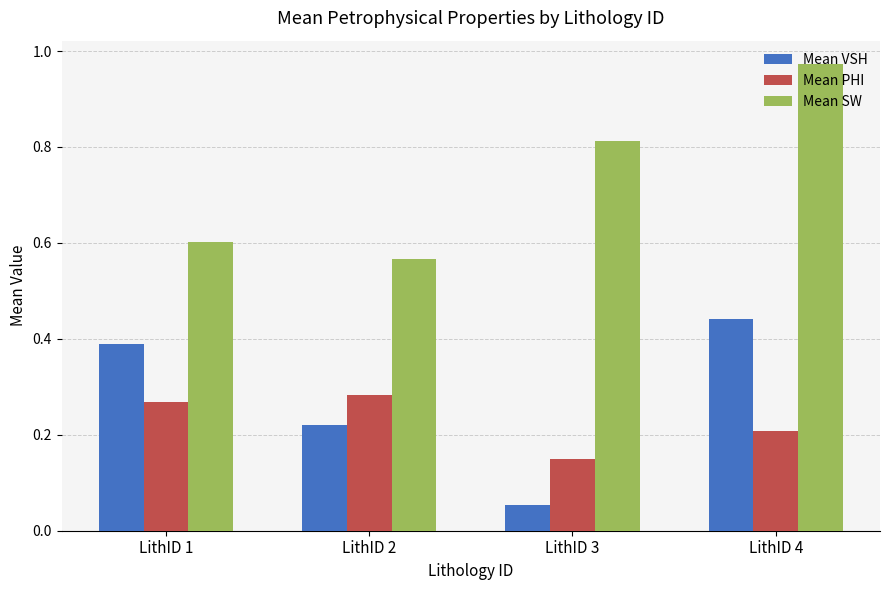

At which category does the chart reach its peak across all series?

LithID 4